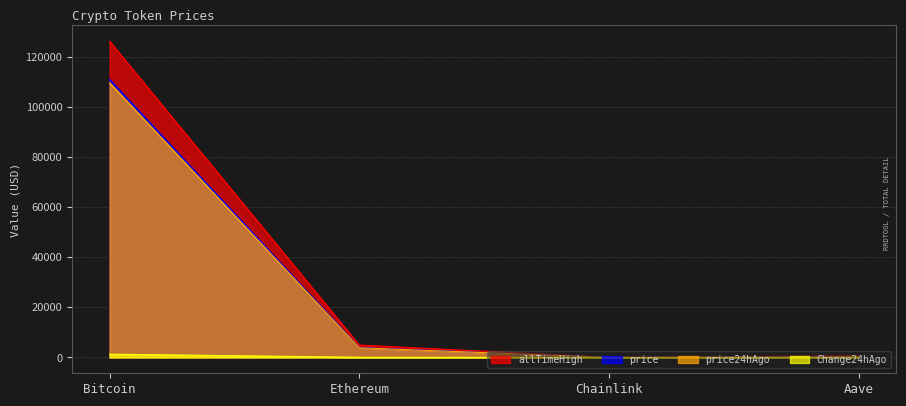

True or false: allTimeHigh has a value of 4946.1 at Ethereum.

True